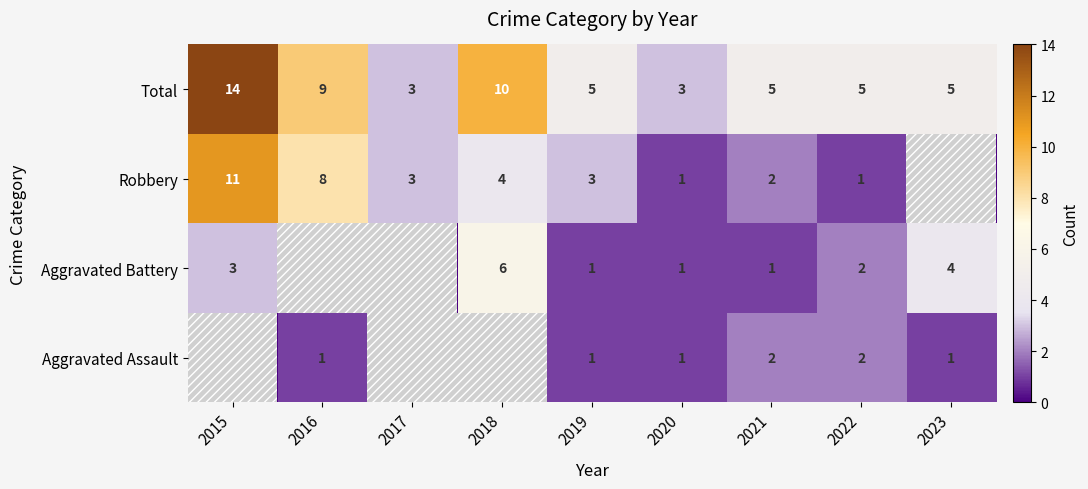

Is it true that Total equals 5 at 2022?

True